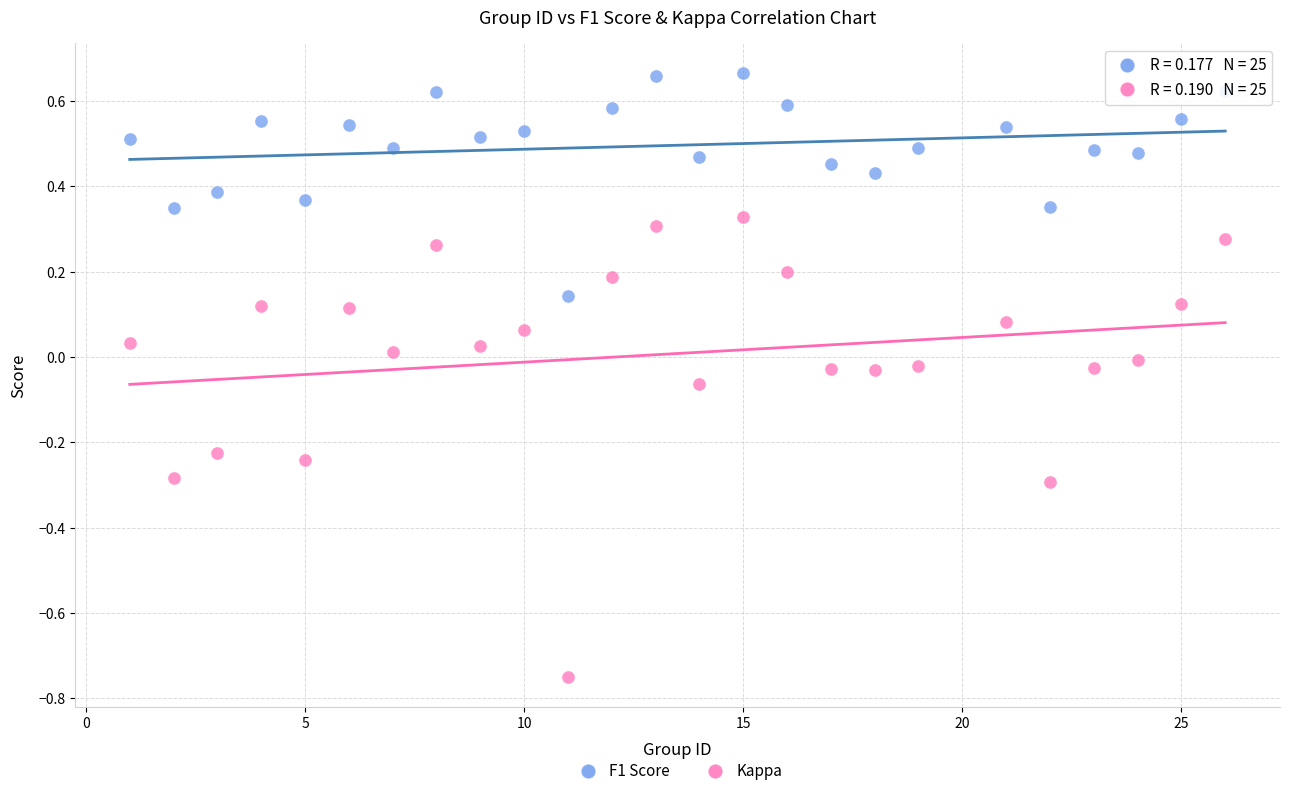

Which series contains the lowest Y value?

Kappa